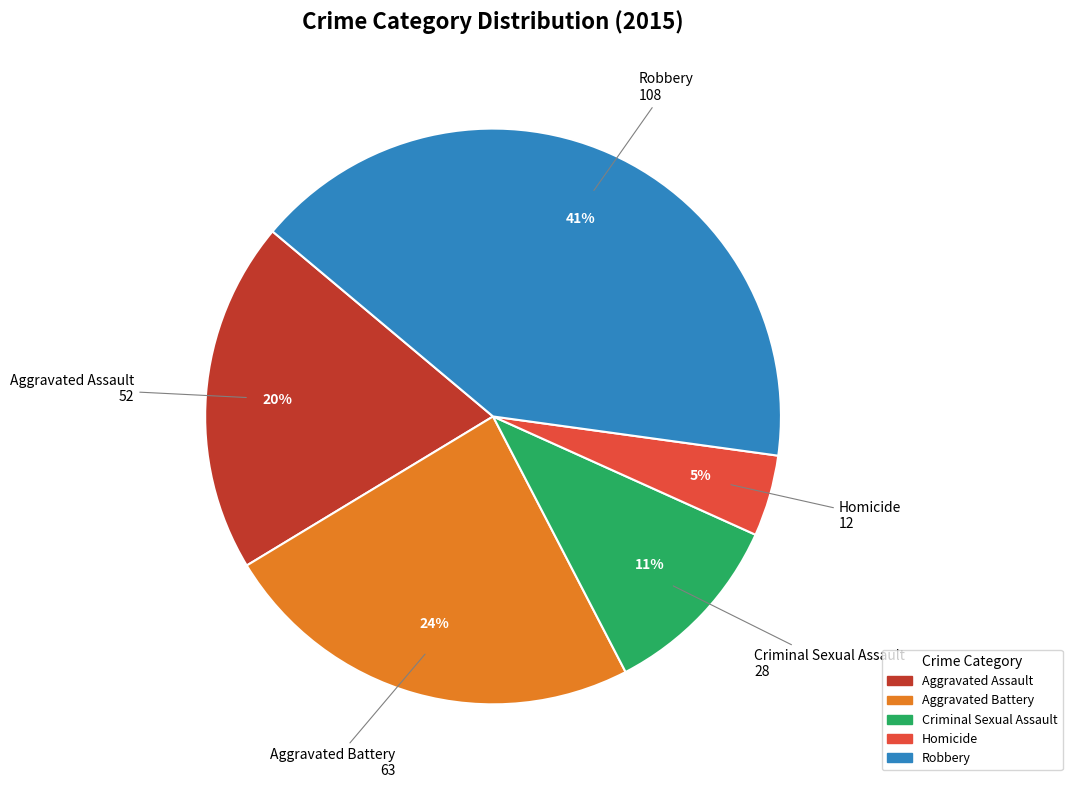

Does Aggravated Assault account for over 50% of the chart?

No